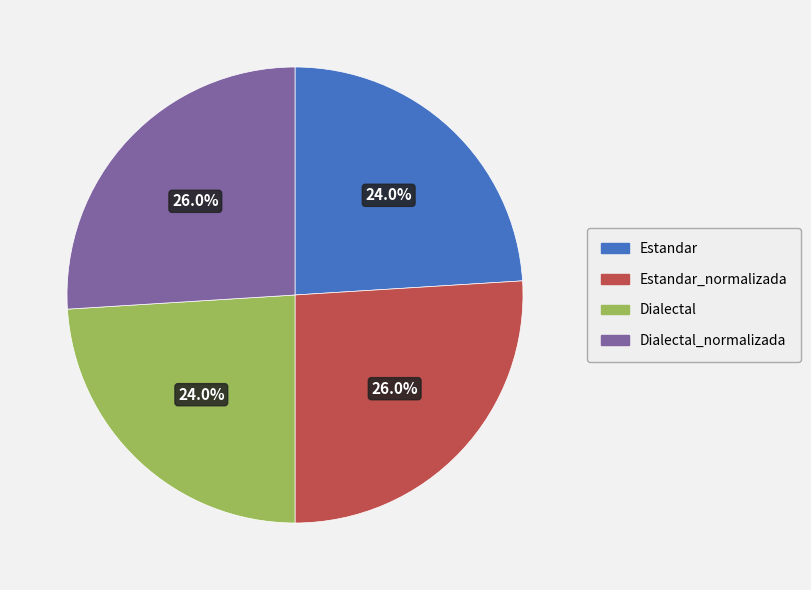

To the nearest percent, what is the difference between the largest and smallest slice percentages?

2%